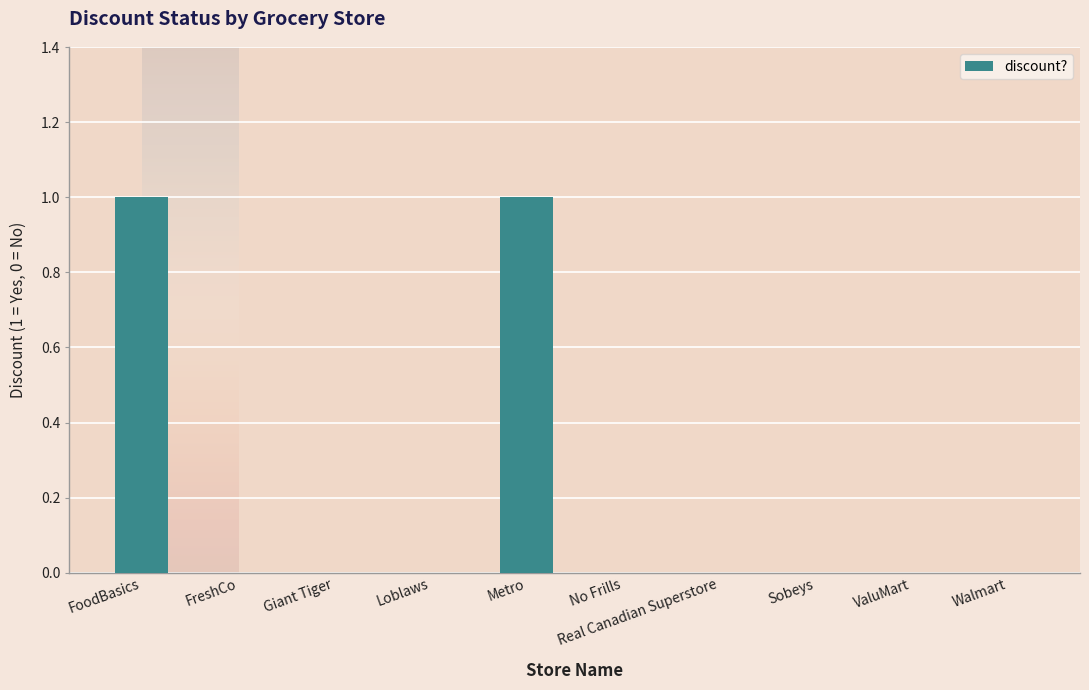

How many data points does each series have?

10